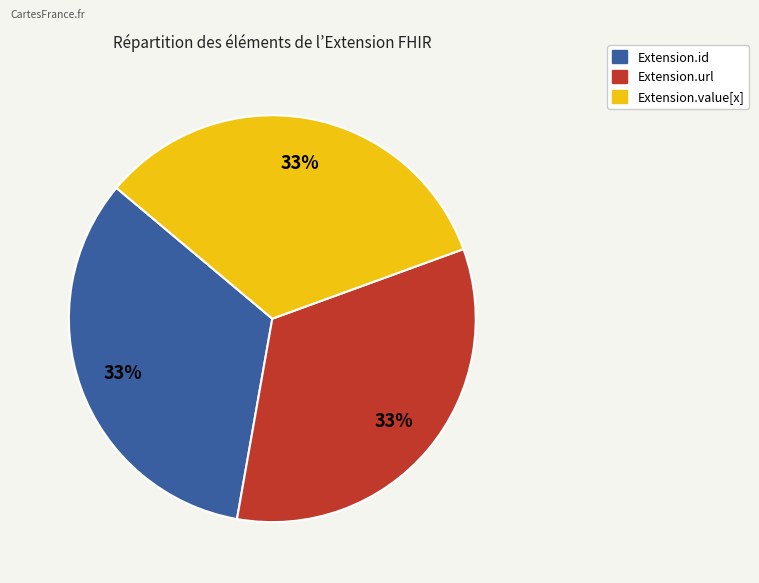

Is there a majority slice in this chart?

No